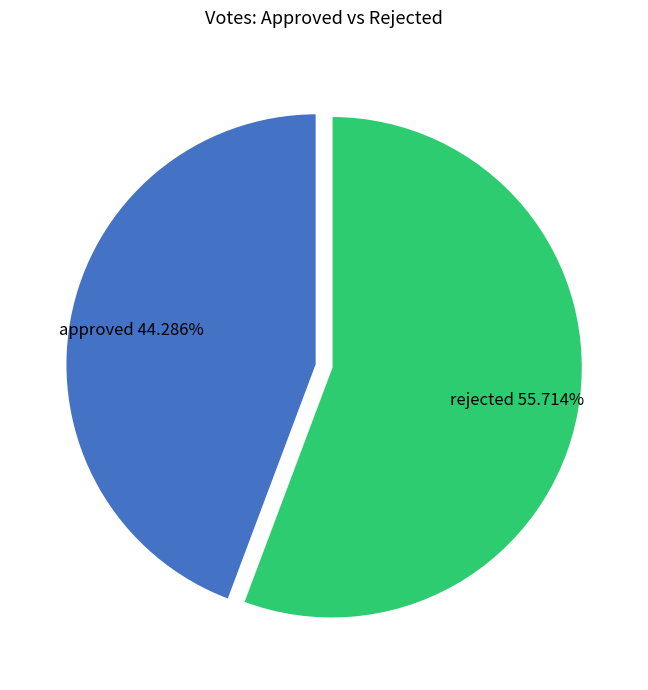

Which category has the biggest portion of the pie?

rejected